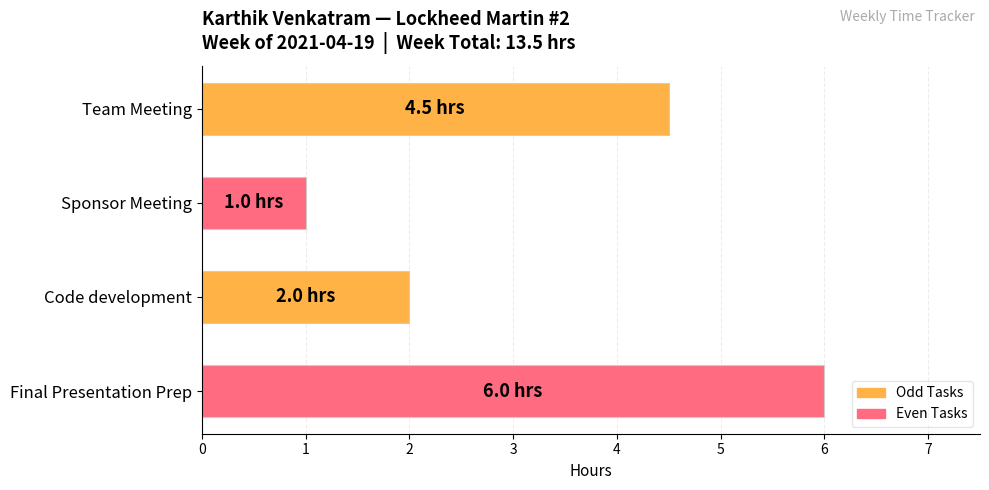

Rank the categories by value from lowest to highest.

Sponsor Meeting, Code development, Team Meeting, Final Presentation Prep